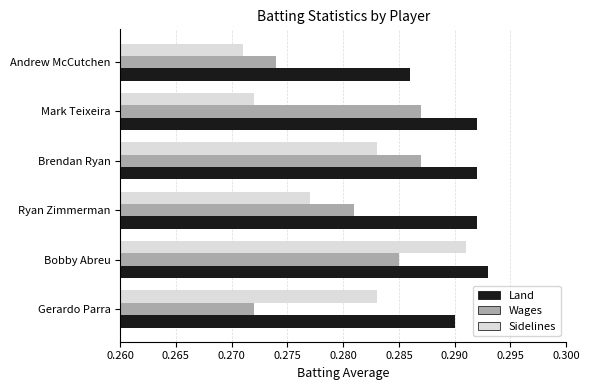

Rank the series by their maximum value, from lowest to highest.

Wages, Sidelines, Land